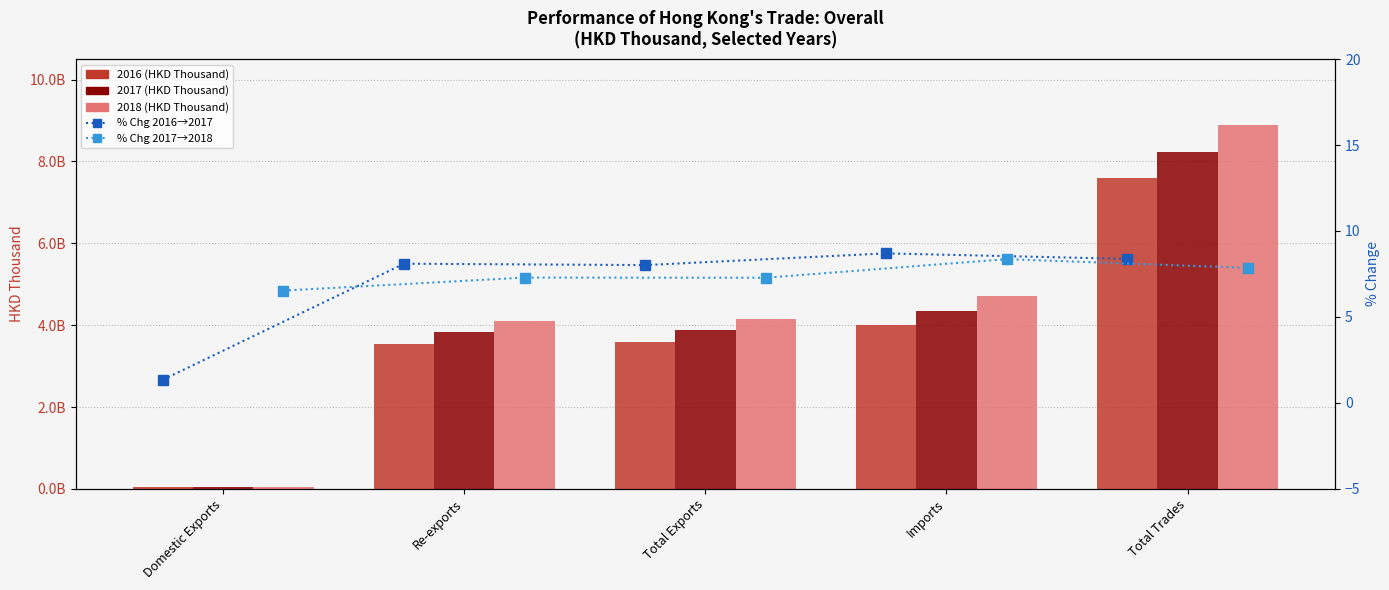

Which series has the widest spread of values?

2018 (HKD Thousand)